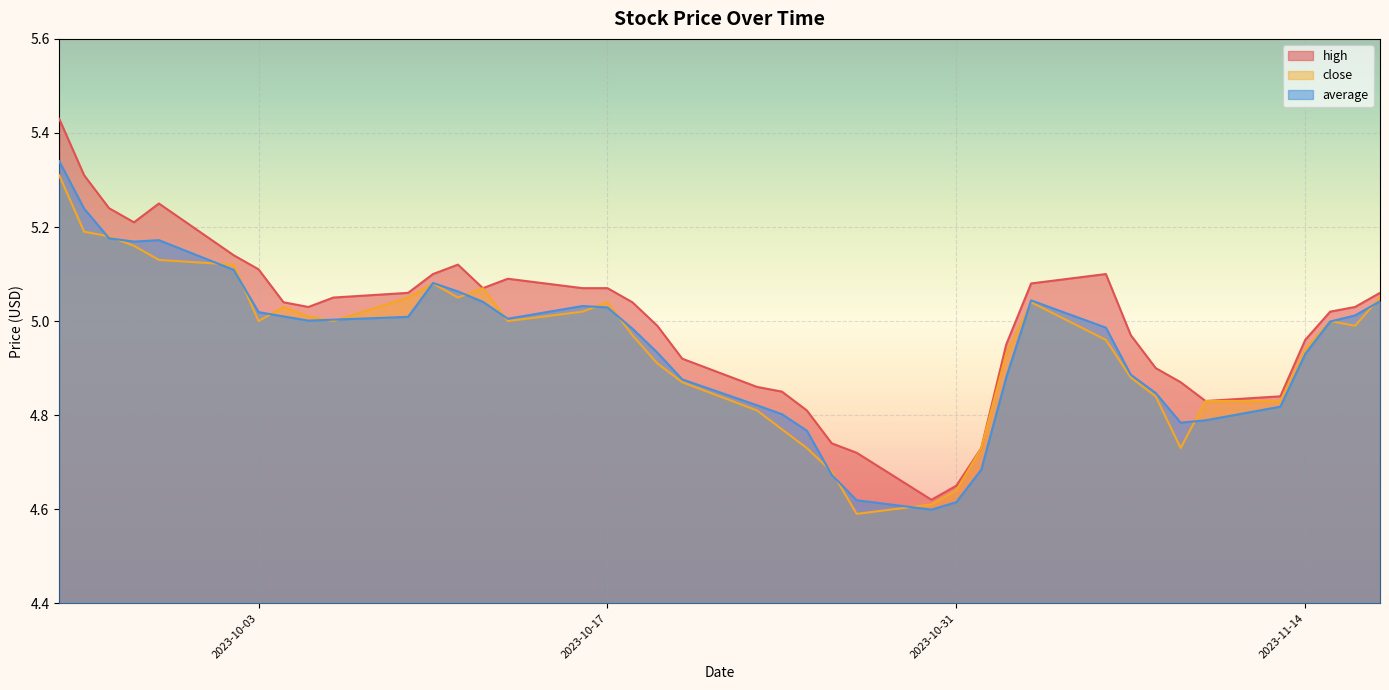

The value of average at 2023-10-13 is 1.9. True or false?

False